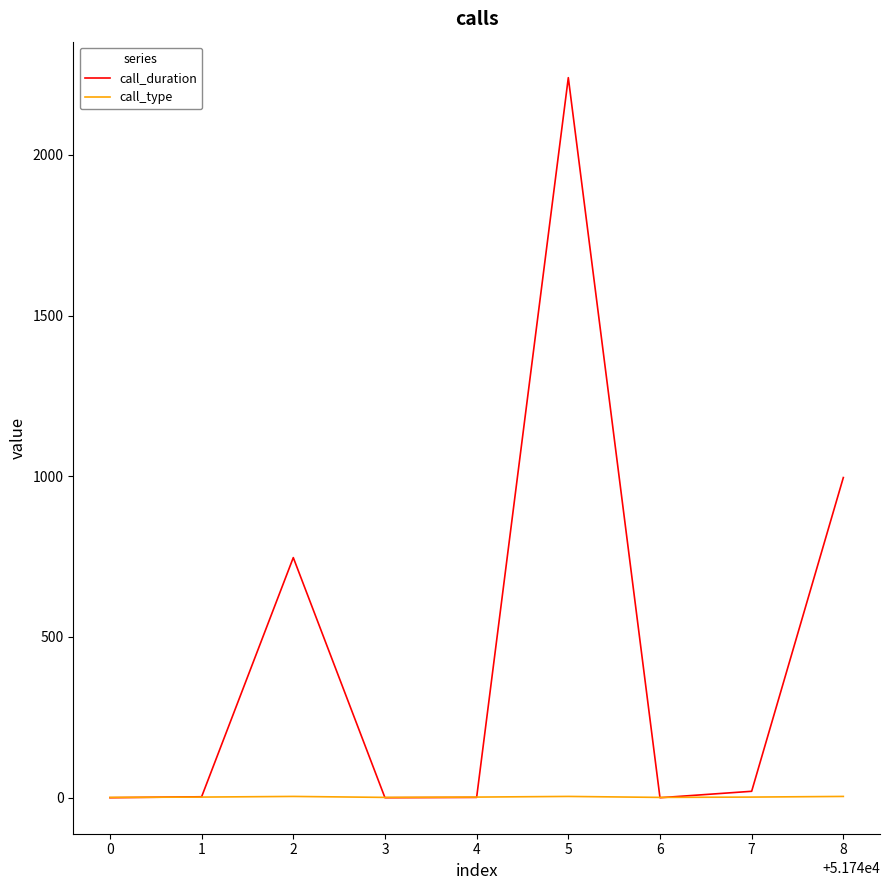

How many times do call_type and call_duration cross each other?

5